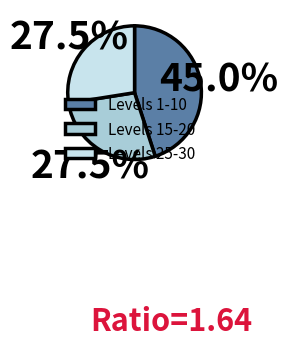

Which slice is the largest?

Levels 1-10